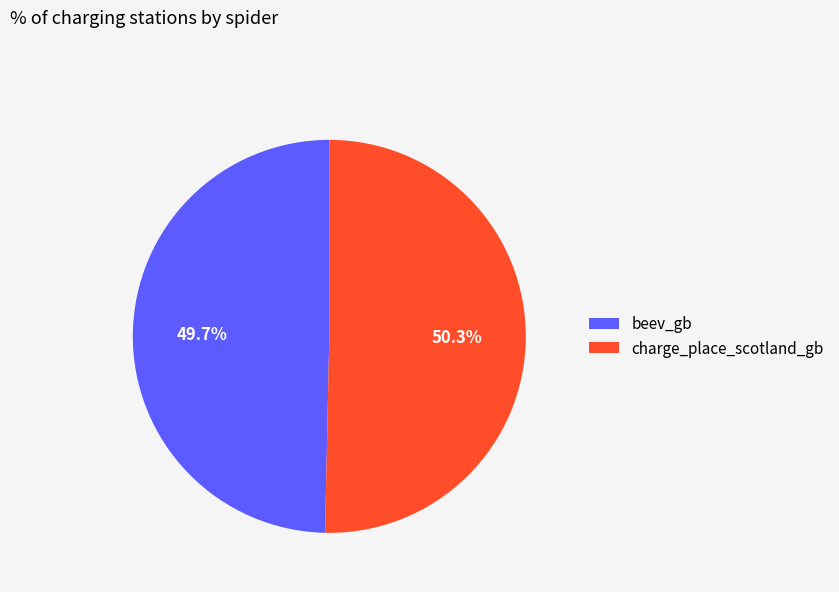

The charge_place_scotland_gb slice represents 50% of the pie. True or false?

True